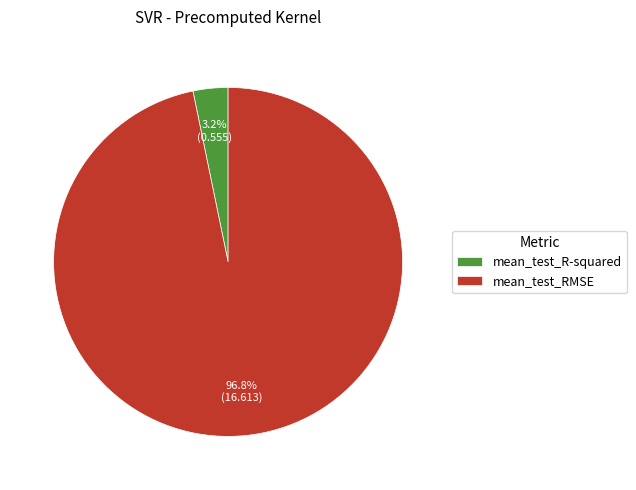

Is it true that mean_test_R-squared is 3% of the pie?

True